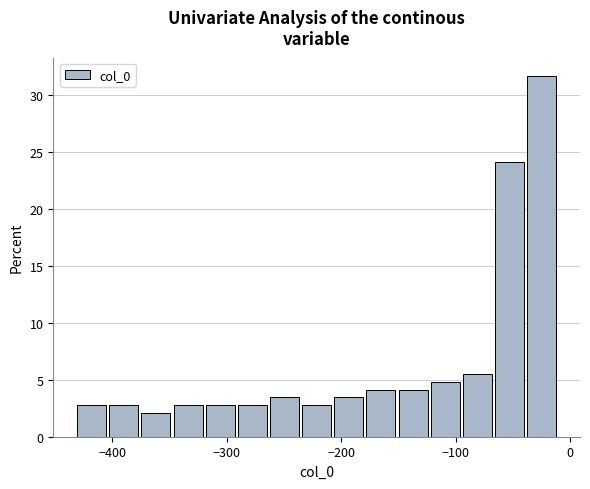

Read against the x-axis, roughly where is the centre of the tallest bar?

-20